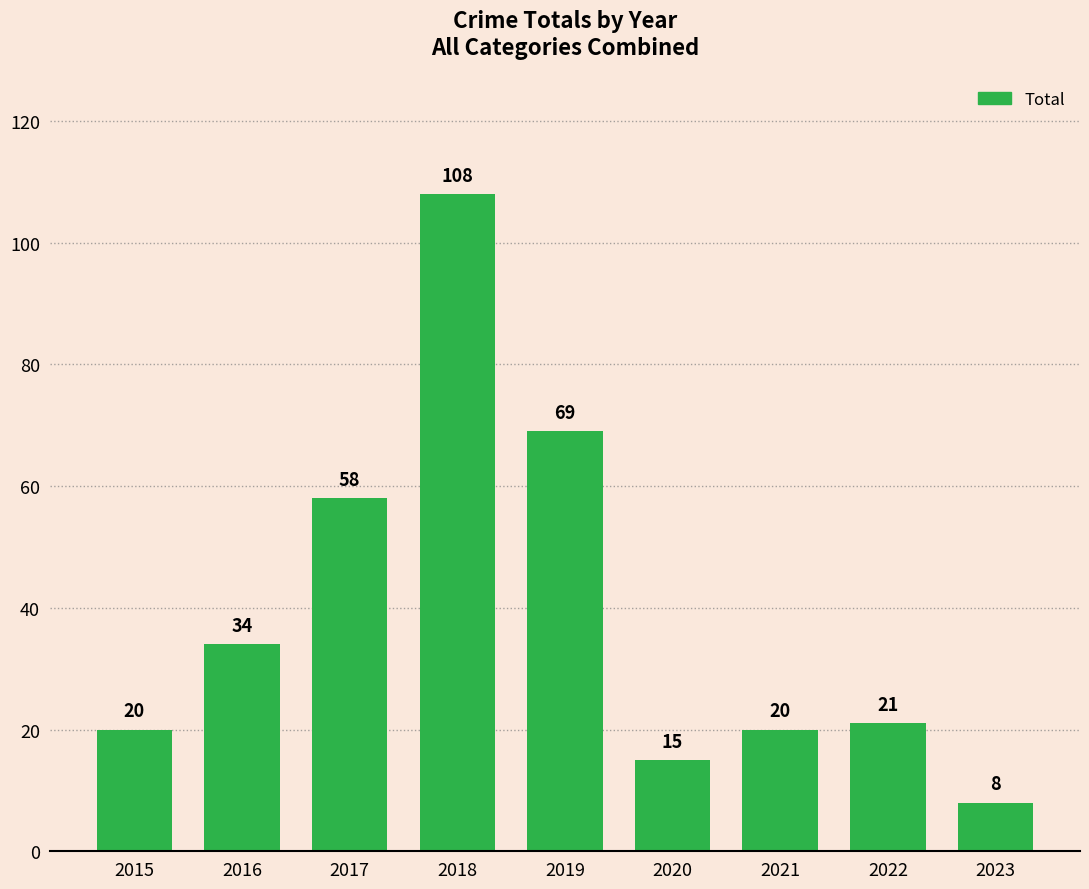

How many distinct data groups are displayed?

1